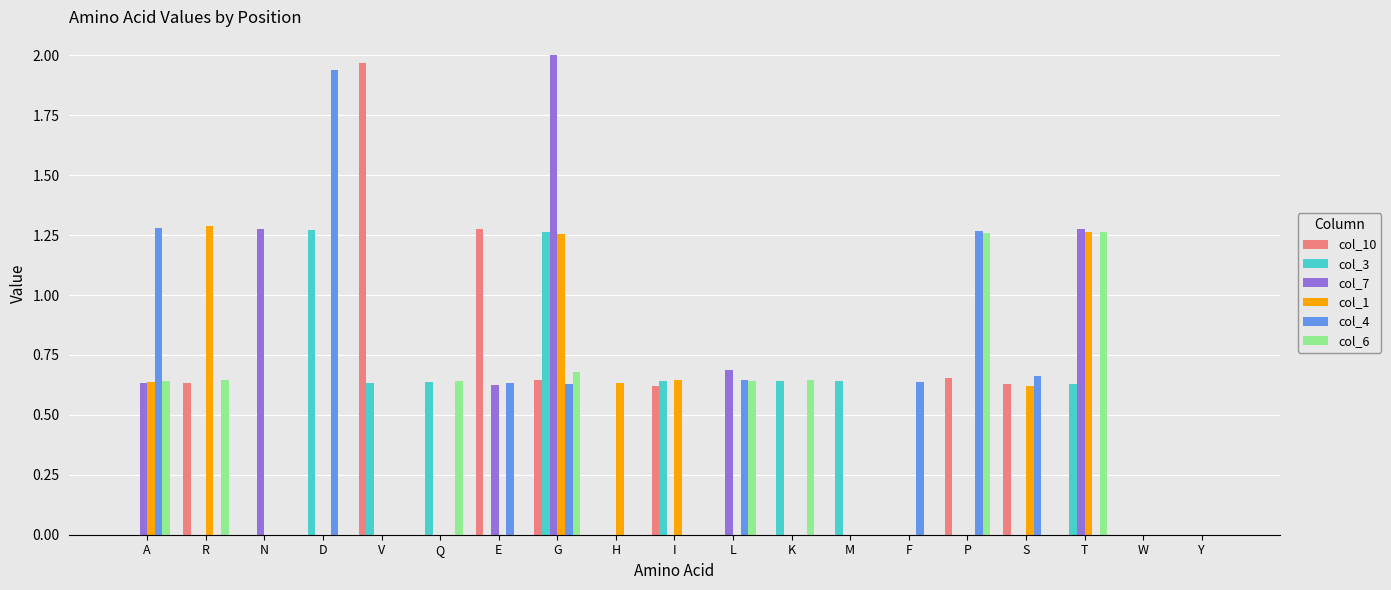

Count the number of categories in the chart.

19